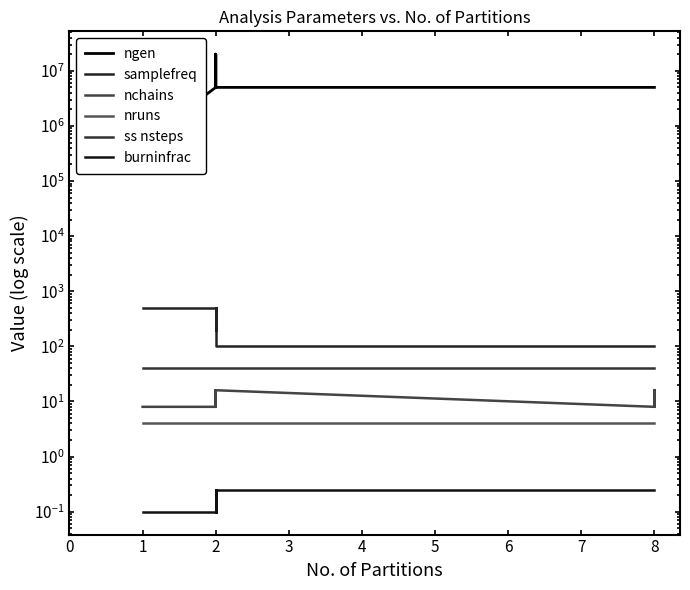

What is the highest value of the nchains series?

16.0